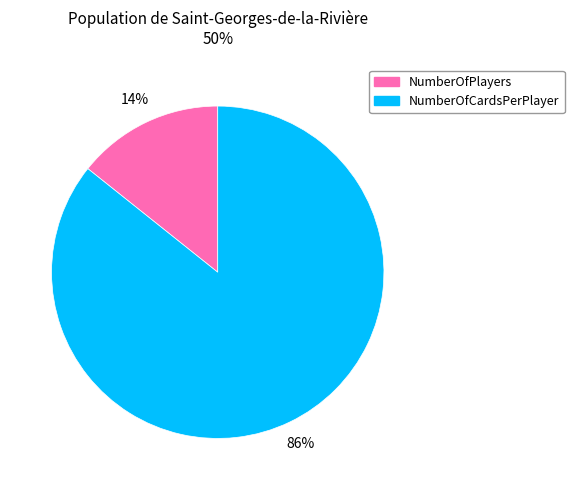

Is there a majority slice in this chart?

Yes